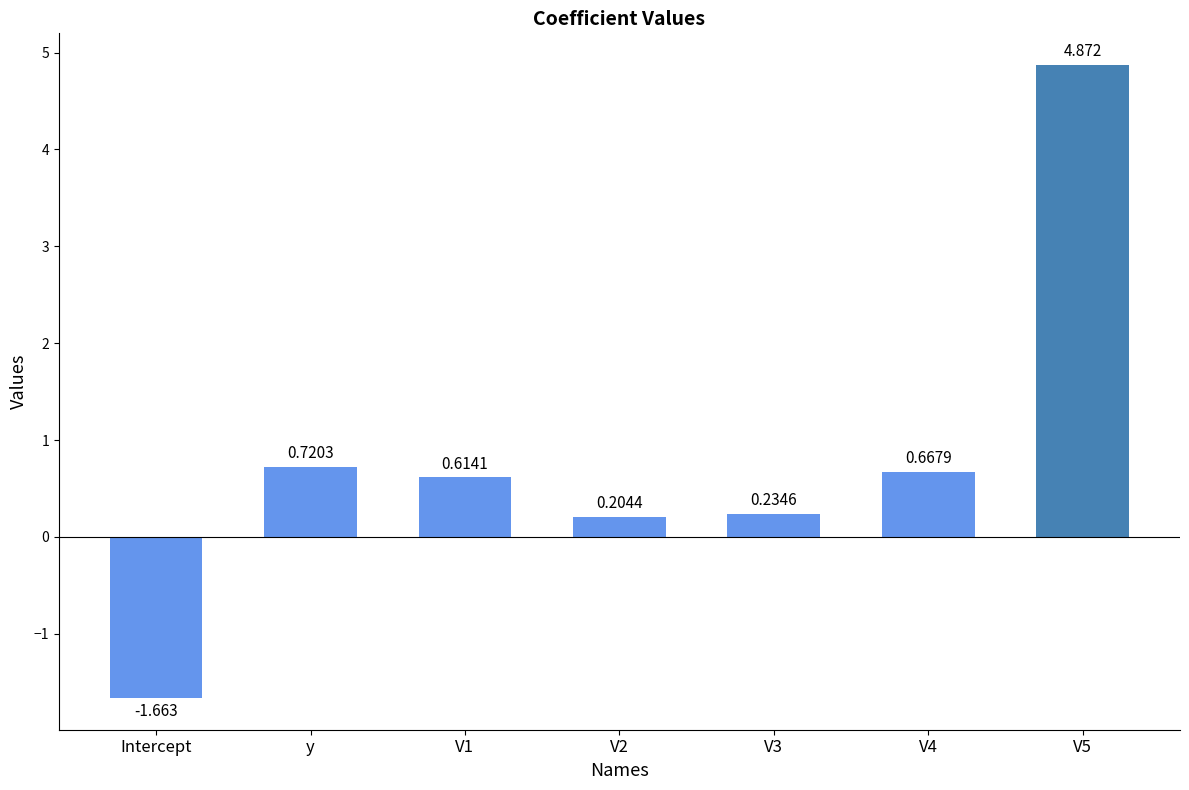

What is the difference between the values at V1 and y?

0.1